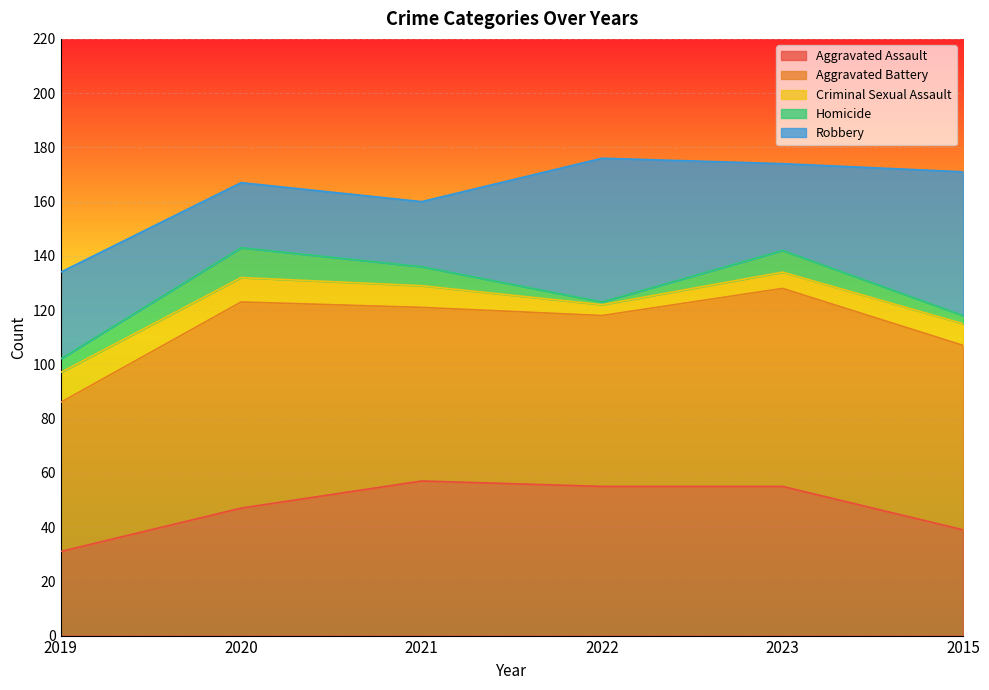

At which label does Homicide first exceed 7?

2020